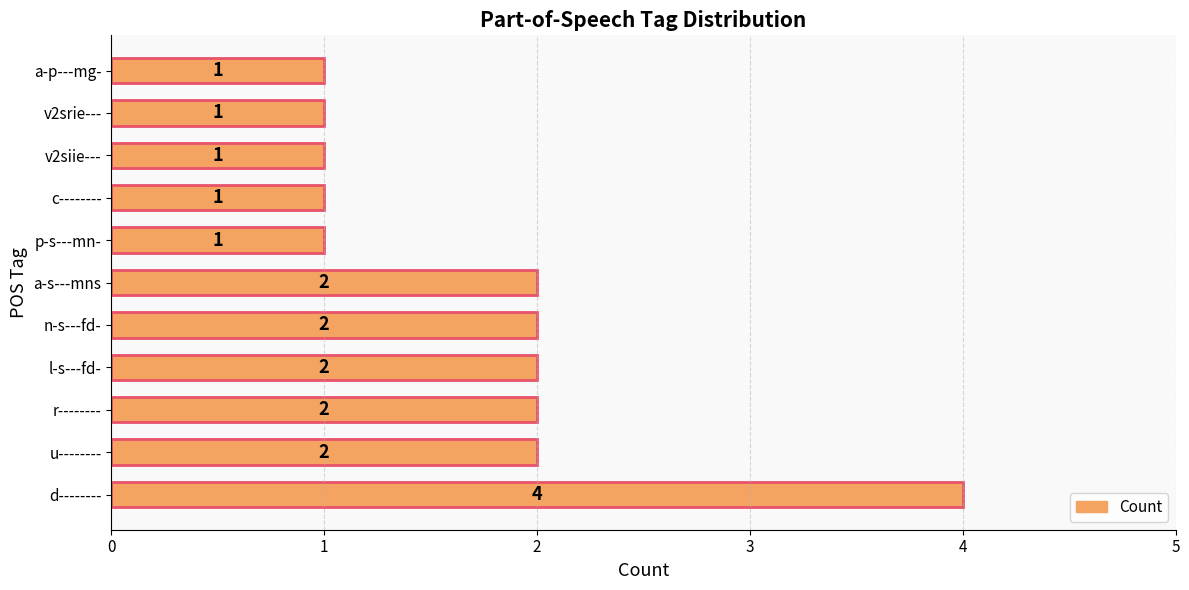

Reading bottom to top, list all the values displayed in this chart.

d--------=4	u--------=2	r--------=2	l-s---fd-=2	n-s---fd-=2	a-s---mns=2	p-s---mn-=1	c--------=1	v2siie---=1	v2srie---=1	a-p---mg-=1